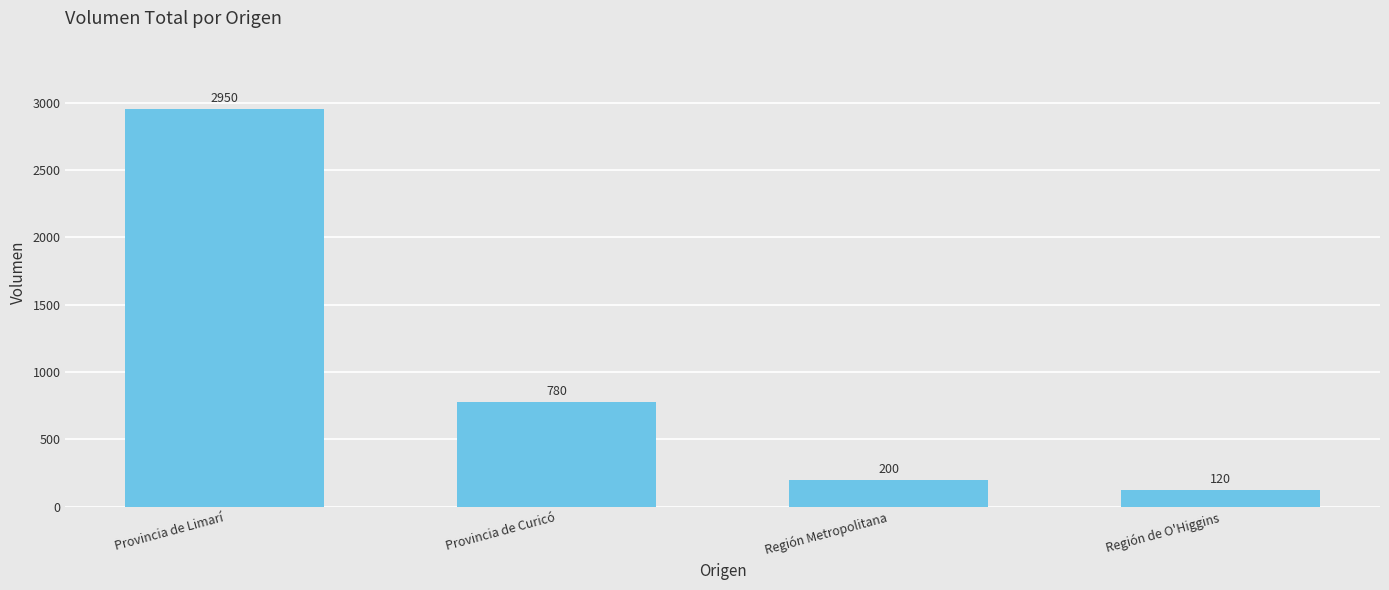

Are the bars horizontal?

No